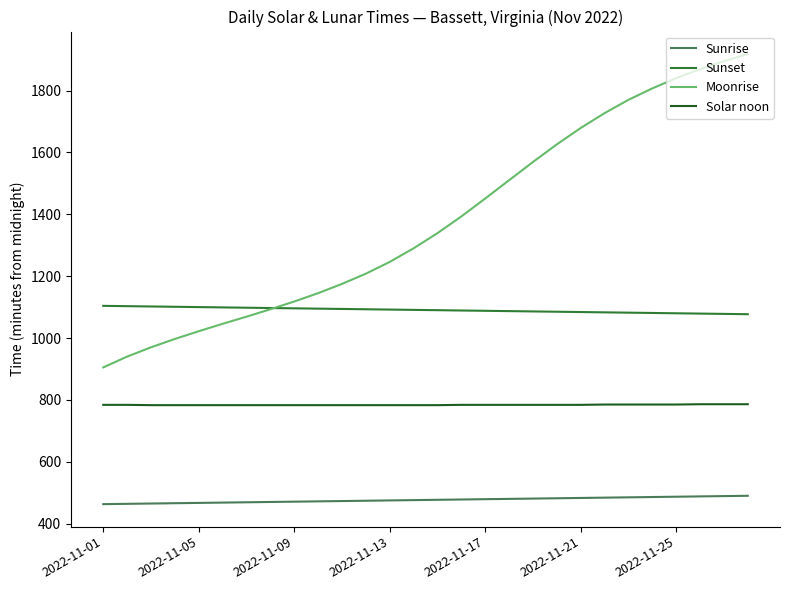

Which series ends up on top after the final intersection of Sunset and Moonrise?

Moonrise